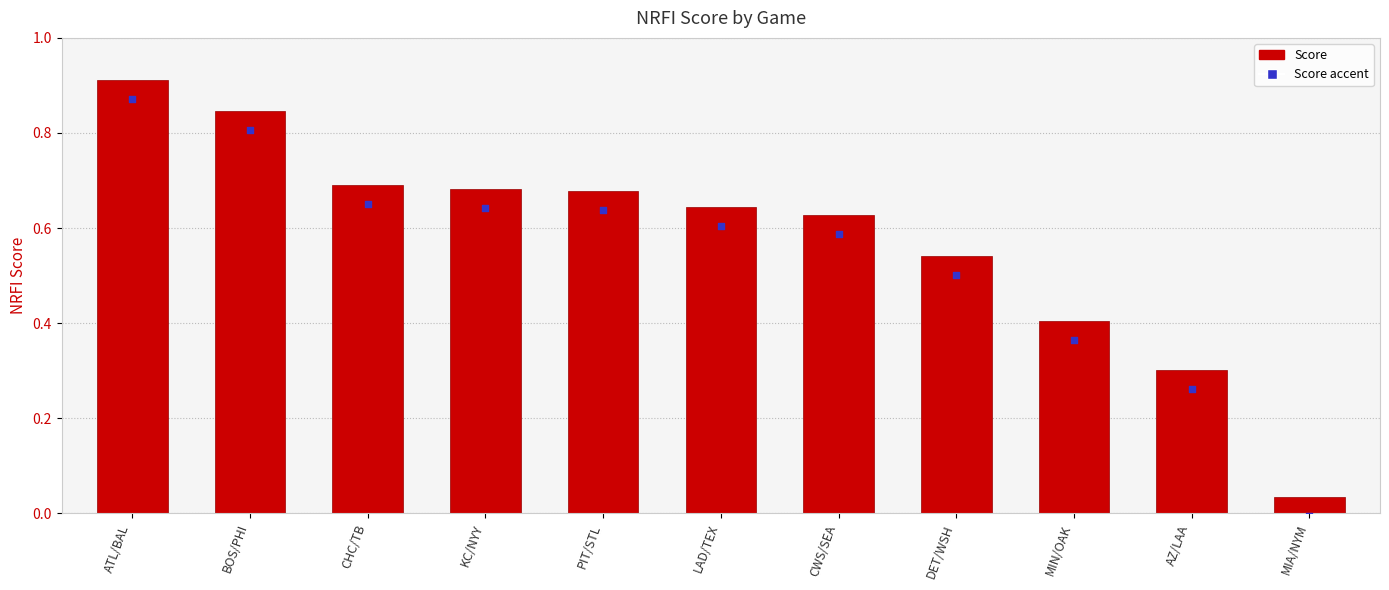

What is the change in value from ATL/BAL to LAD/TEX?

-0.3